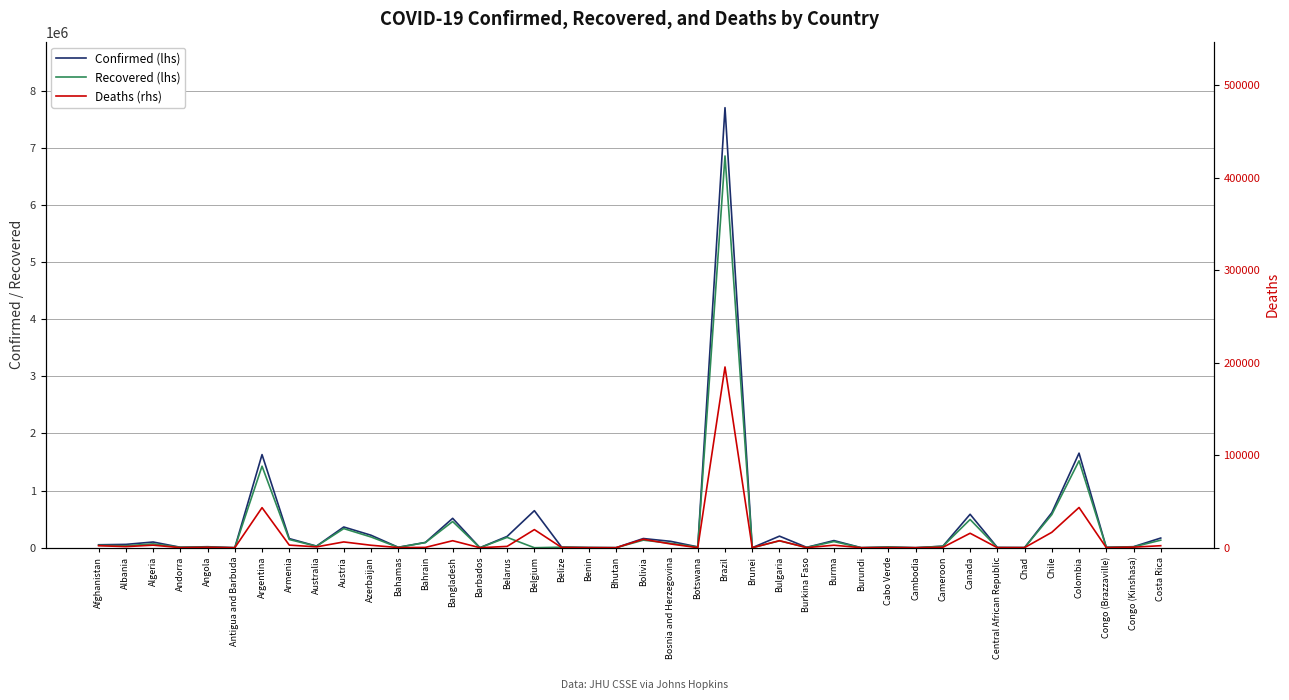

The value of Deaths (rhs) at Burkina Faso is 85. True or false?

True